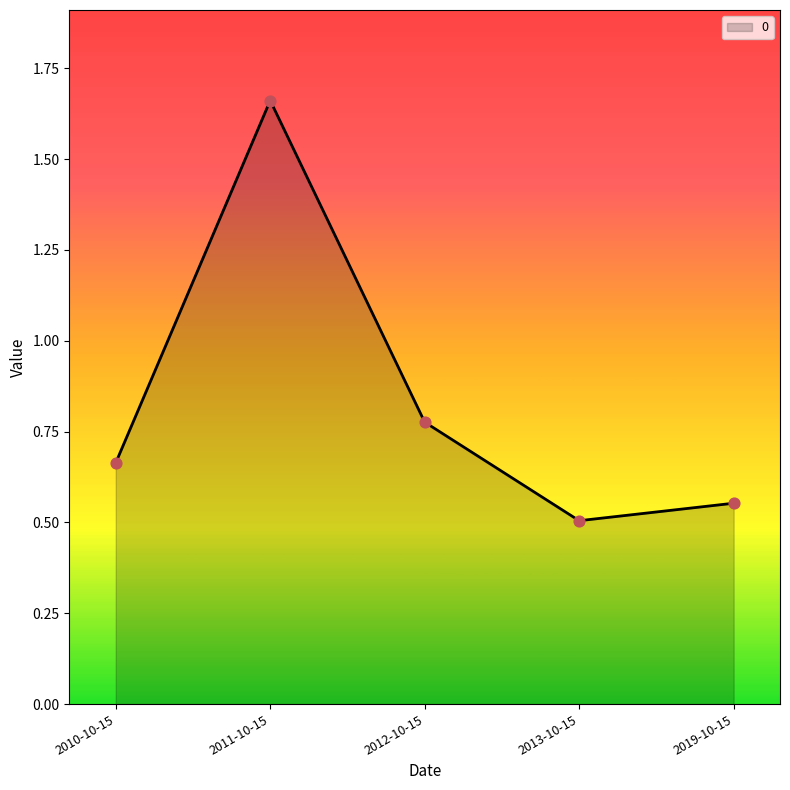

Between 2011-10-15 and 2019-10-15, which is larger?

2011-10-15